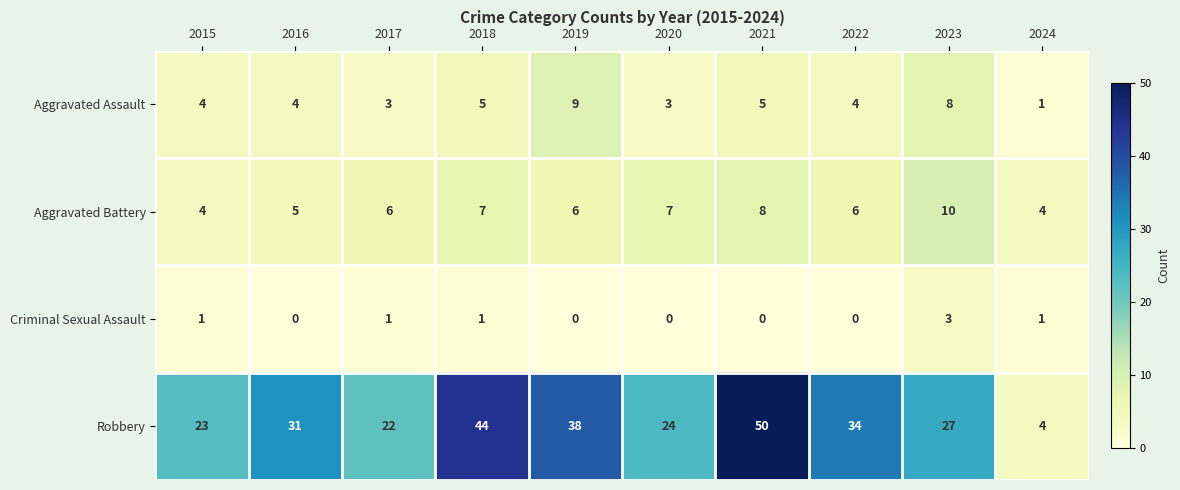

Which category has the highest value across all series?

2021